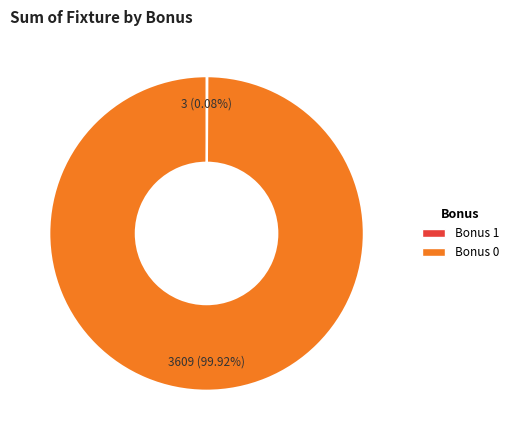

Is there any slice that represents more than half of the pie?

Yes